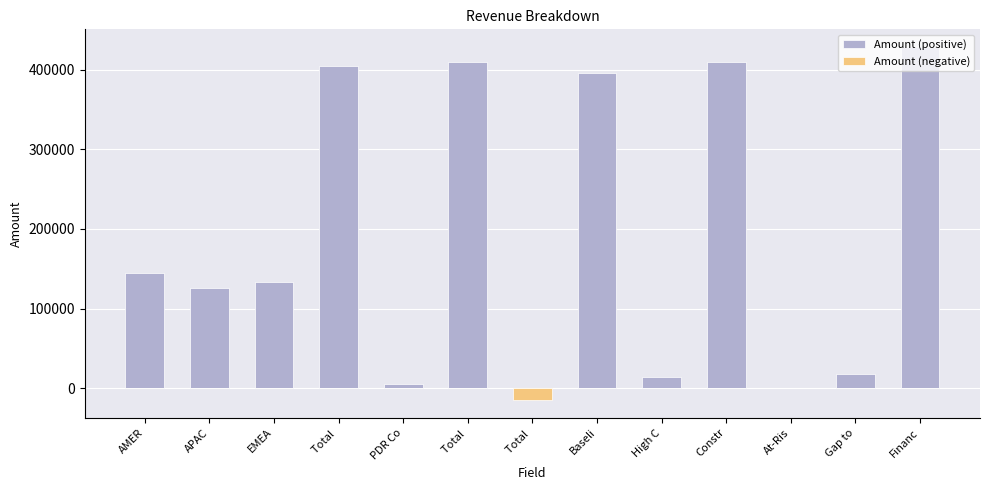

Is it true that Amount (negative) equals -5218 at Total ?

False